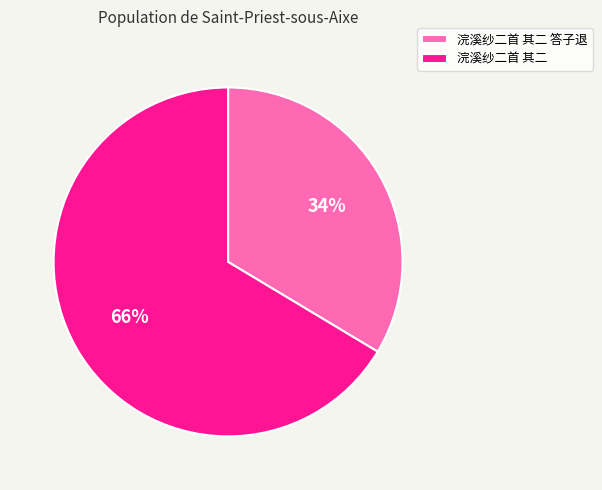

Which category has the smallest portion of the pie?

浣溪纱二首 其二 答子退